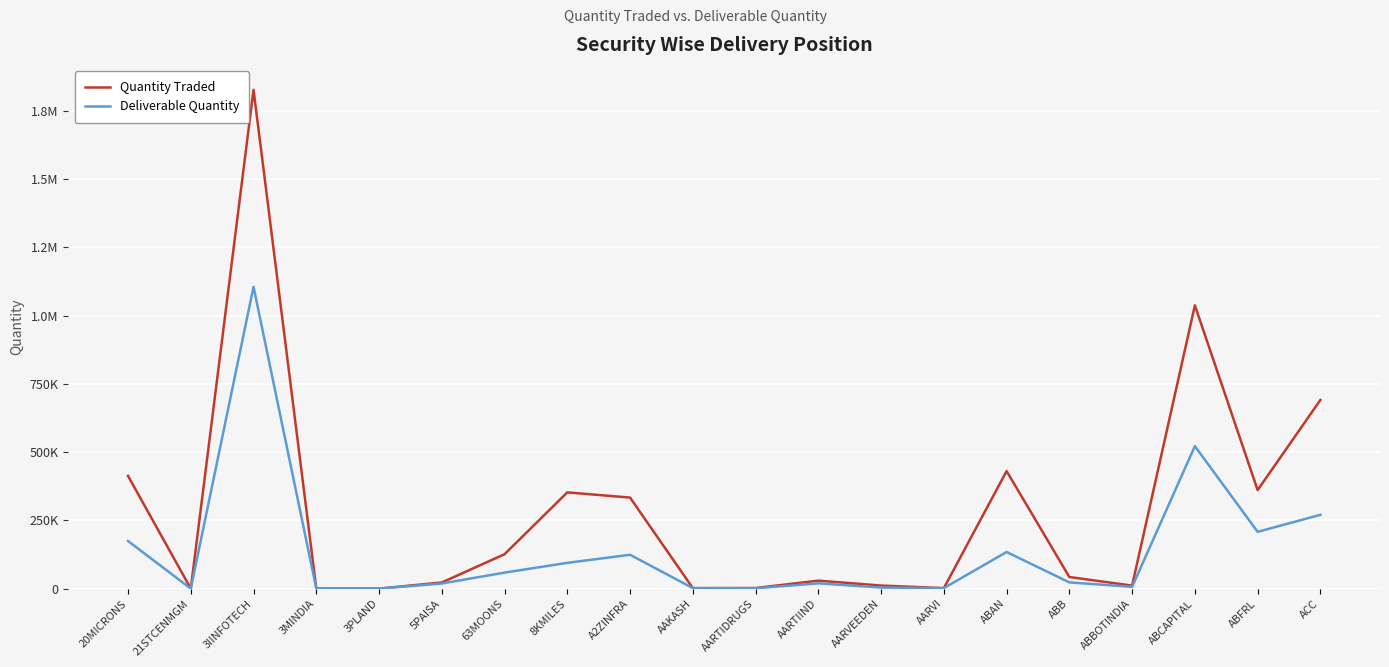

Between 21STCENMGM and AAKASH, which series saw the biggest shift?

Quantity Traded